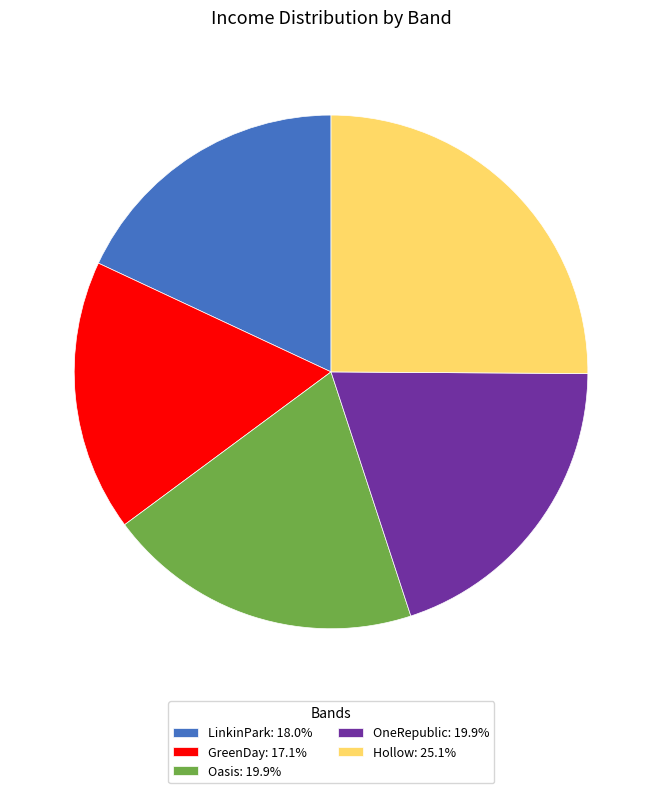

Combined, do Hollow: 25.1% and Oasis: 19.9% account for over 50%?

No